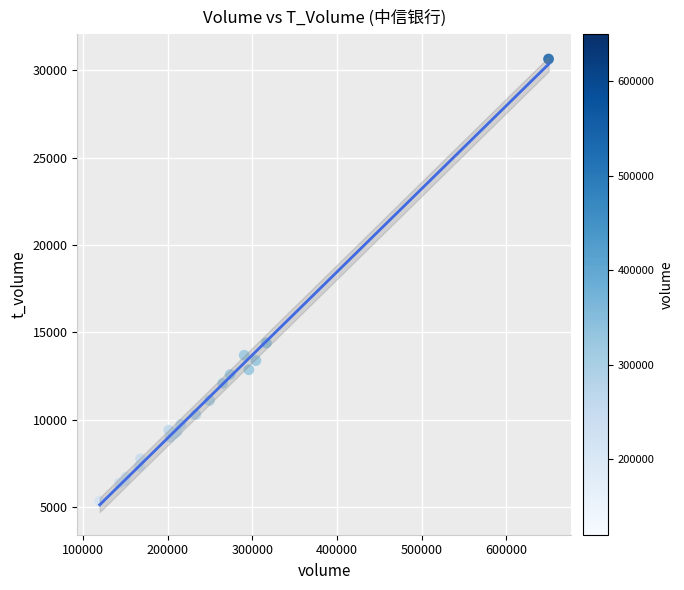

What Y value in the scatter plot is closest to 17988?

14387